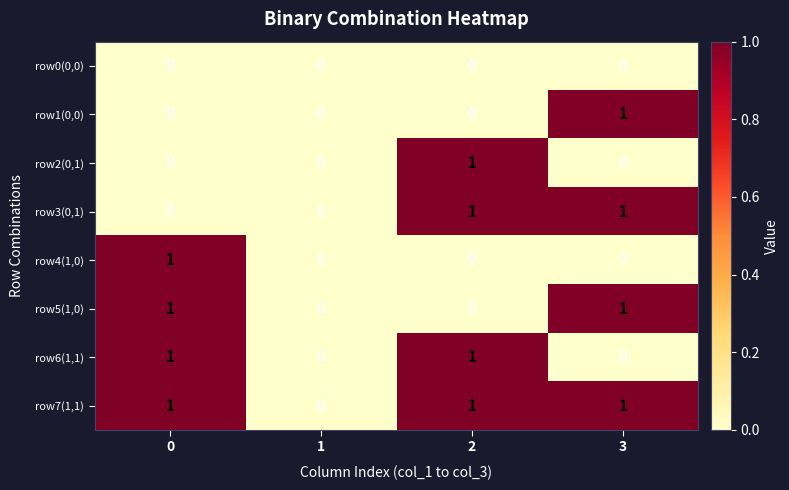

The value of row4(1,0) at 2 is 0. True or false?

True